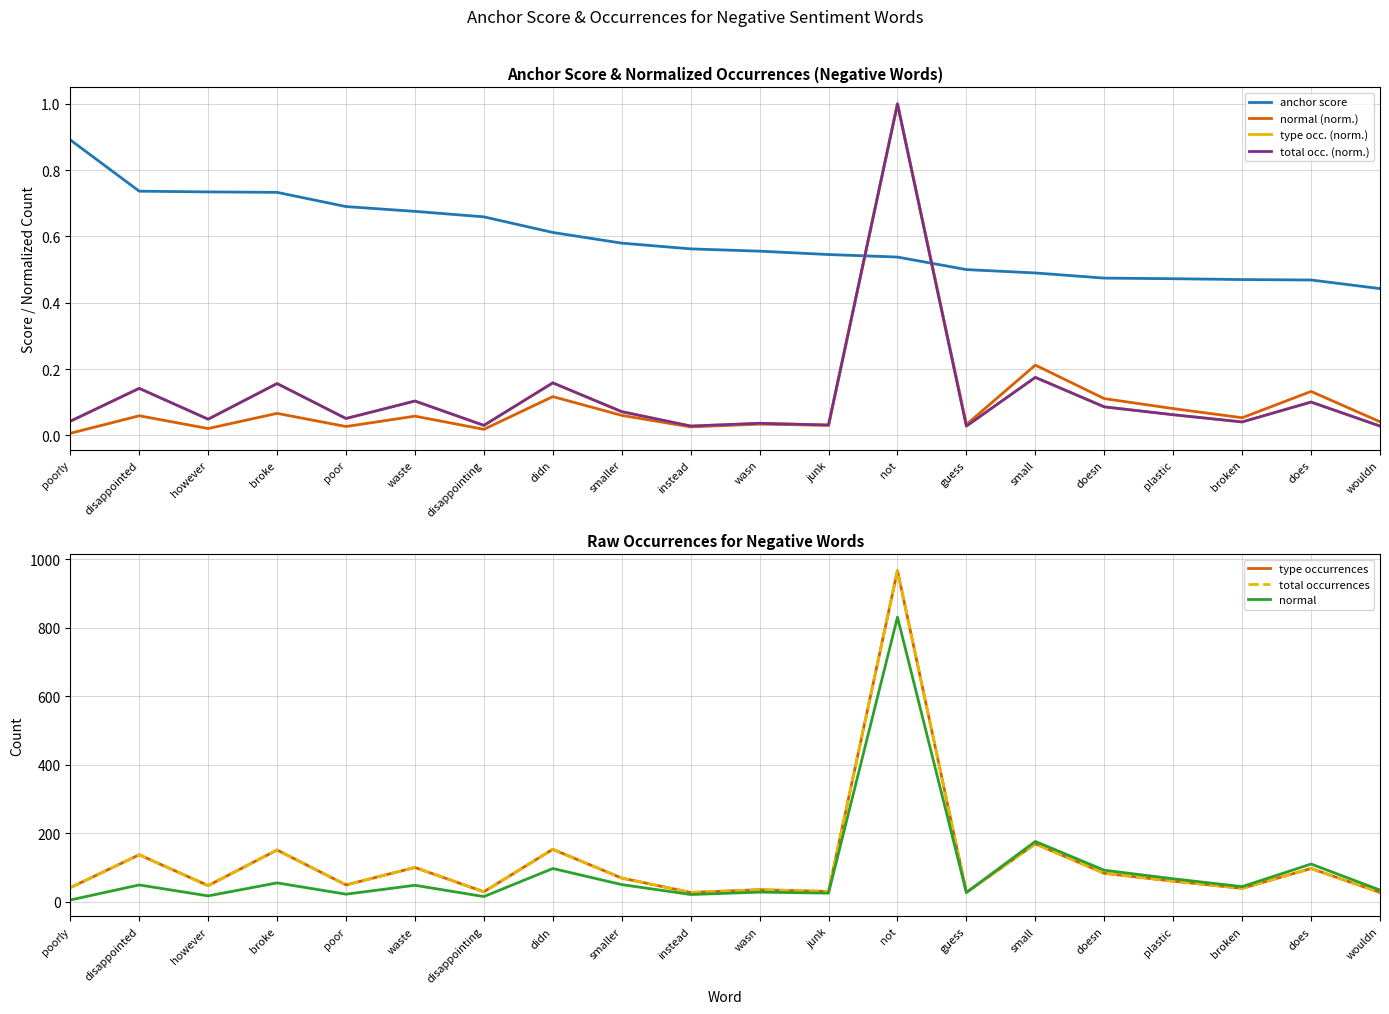

True or false: anchor score and total occurrences cross at least once.

True